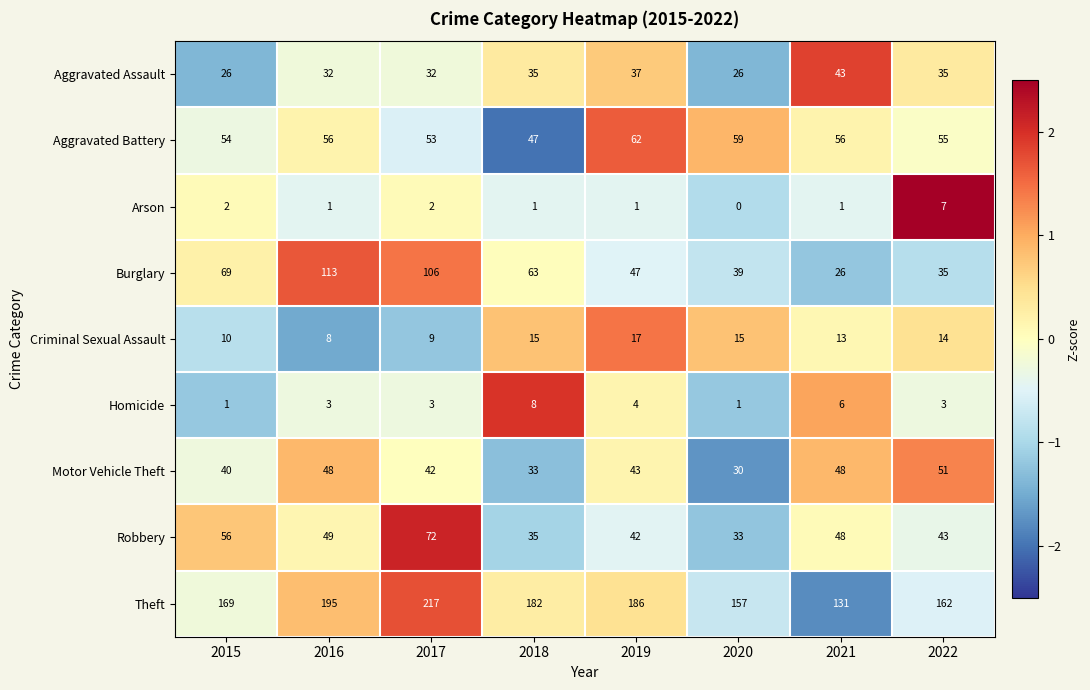

Between 2021 and 2022, which series saw the biggest shift?

Theft